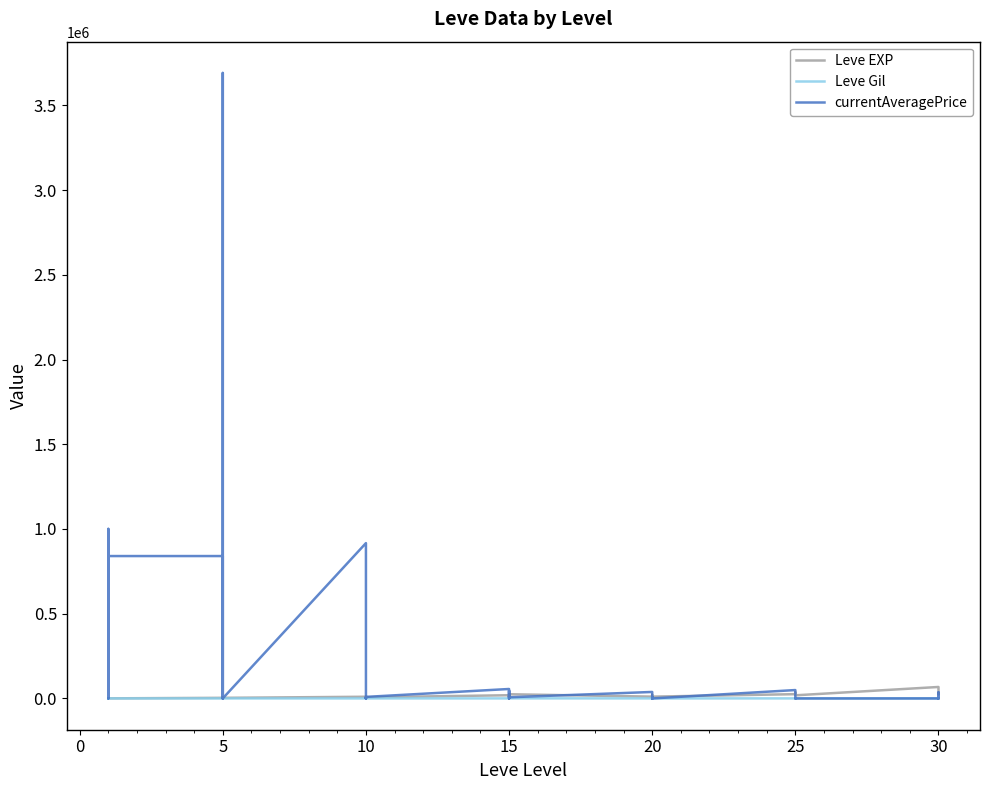

True or false: Leve Gil and currentAveragePrice intersect in this chart.

True